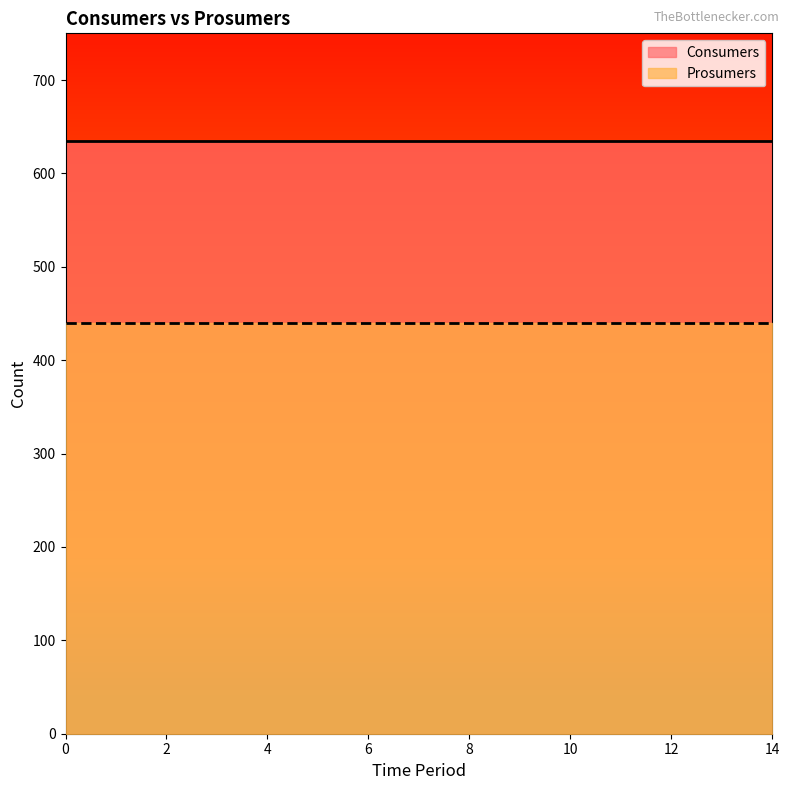

What is the lowest value of the Consumers series?

635